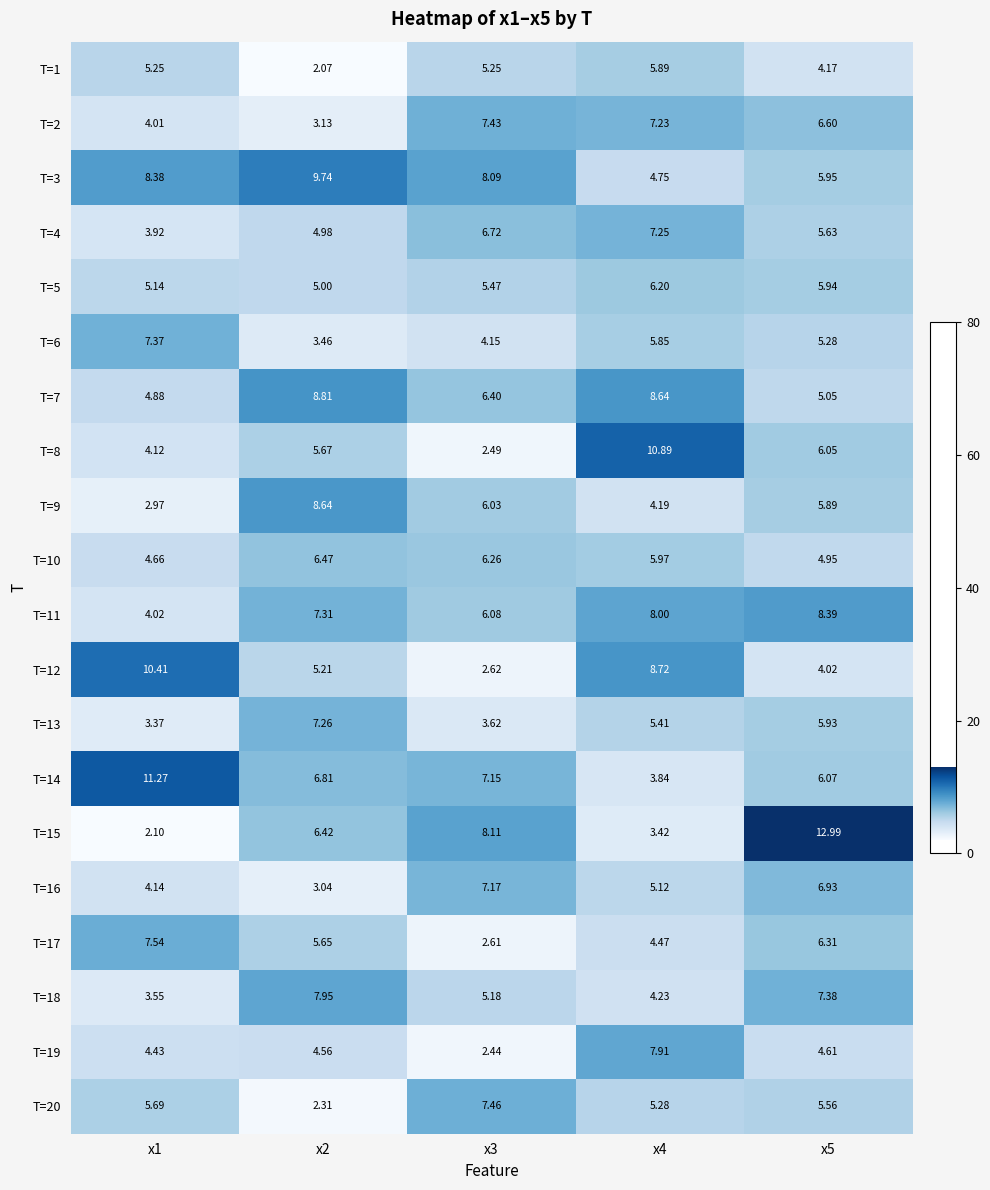

Is the value of T=7 at x3 greater than the value of T=10 at x2?

No